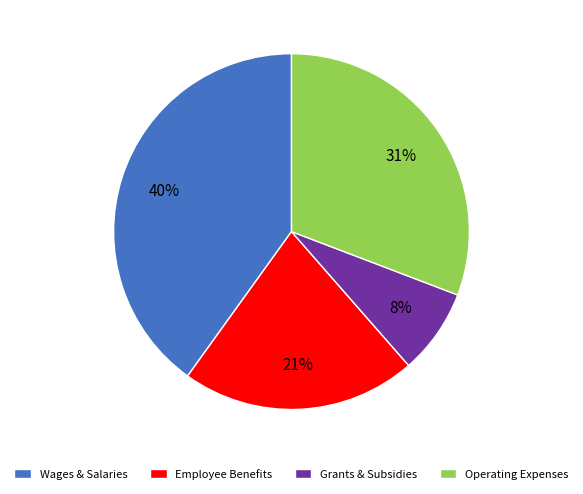

Does Wages & Salaries represent more than half of the total?

No